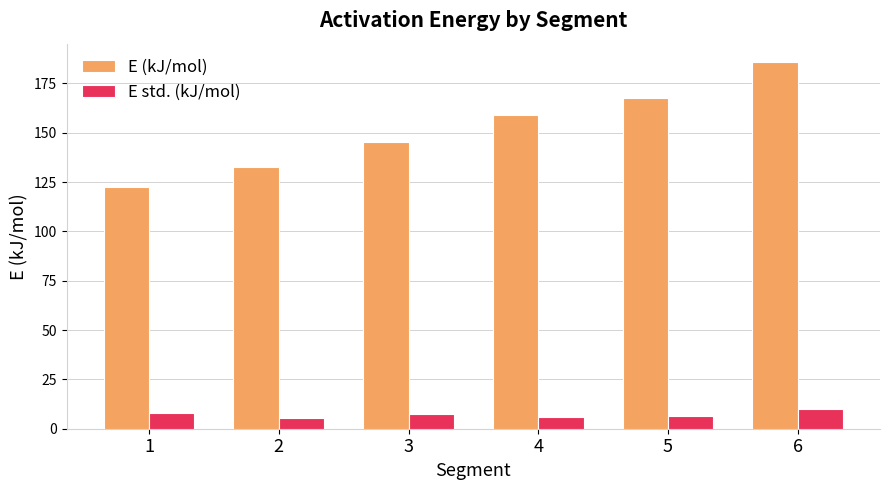

What is the spread (max minus min) of values at 5?

161.2